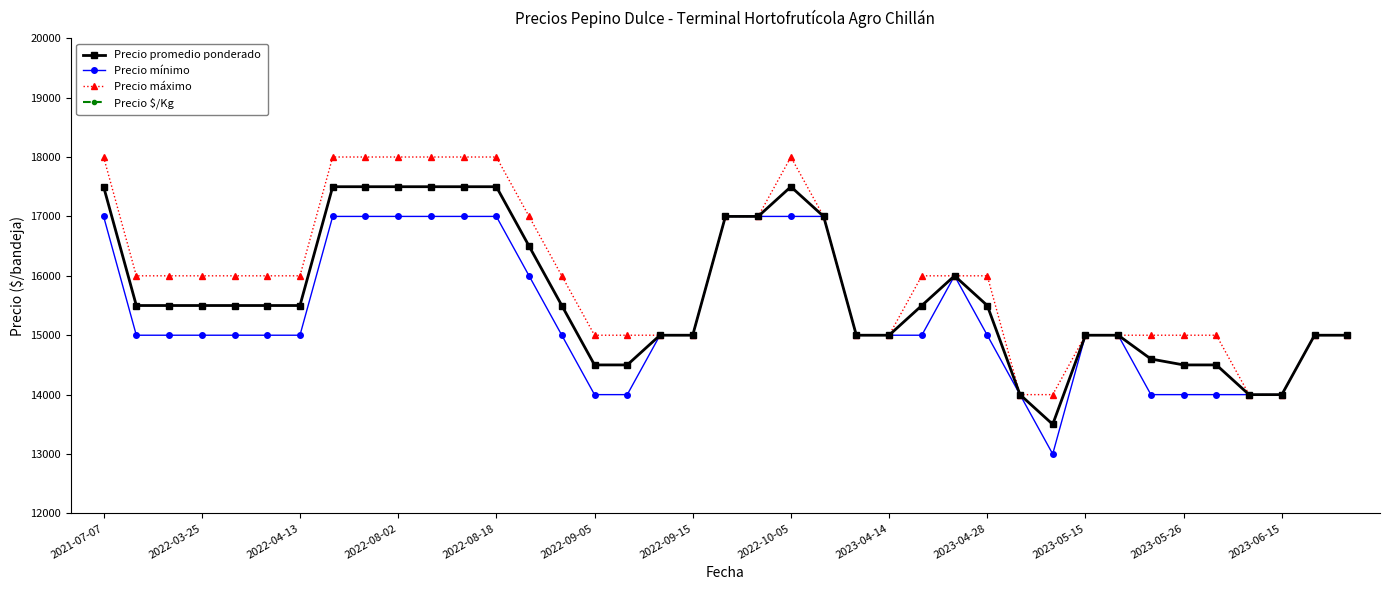

True or false: Precio máximo and Precio promedio ponderado cross at least once.

False